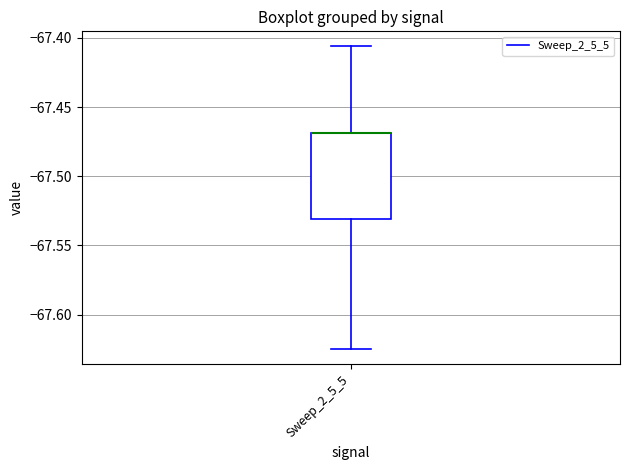

Read this box plot against the y-axis: the position of the median line, the range covered by the box, and the ends of both whiskers. The values are not printed on the chart, so give them approximately, as read against the axis.

median -67.470 (drawn on the box's upper edge), box -67.530 to -67.470, whiskers -67.625 to -67.405